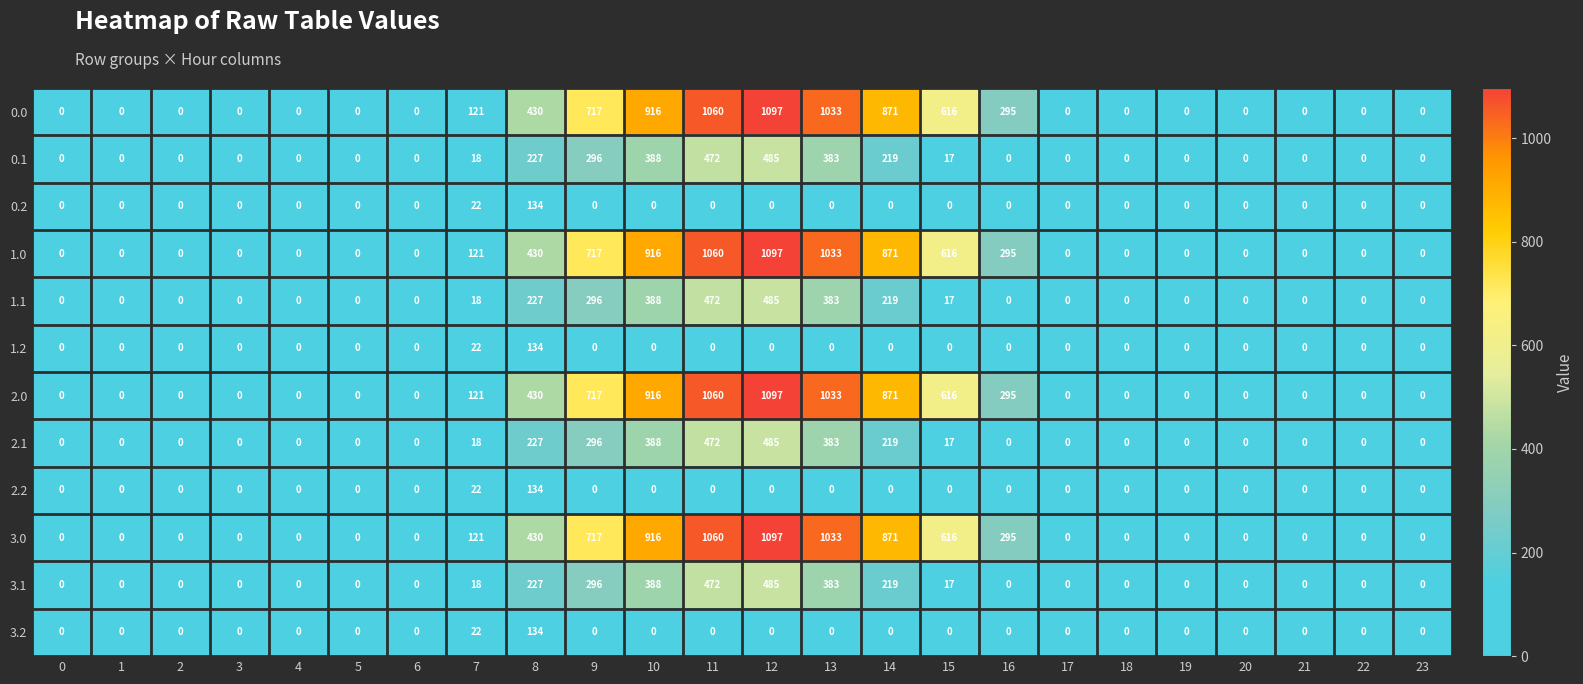

What is the total value across all series at 10?

5216